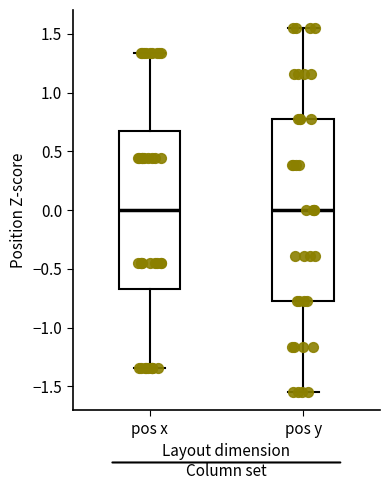

Reading left to right, transcribe this box plot: for each box, give where its median line is, the range the box spans, and where its two whiskers end, as read against the y-axis. The values are not printed on the chart, so give them approximately, as read against the axis.

pos x: median 0.00, box -0.65 to 0.65, whiskers -1.35 to 1.35
pos y: median 0.00, box -0.75 to 0.75, whiskers -1.55 to 1.55